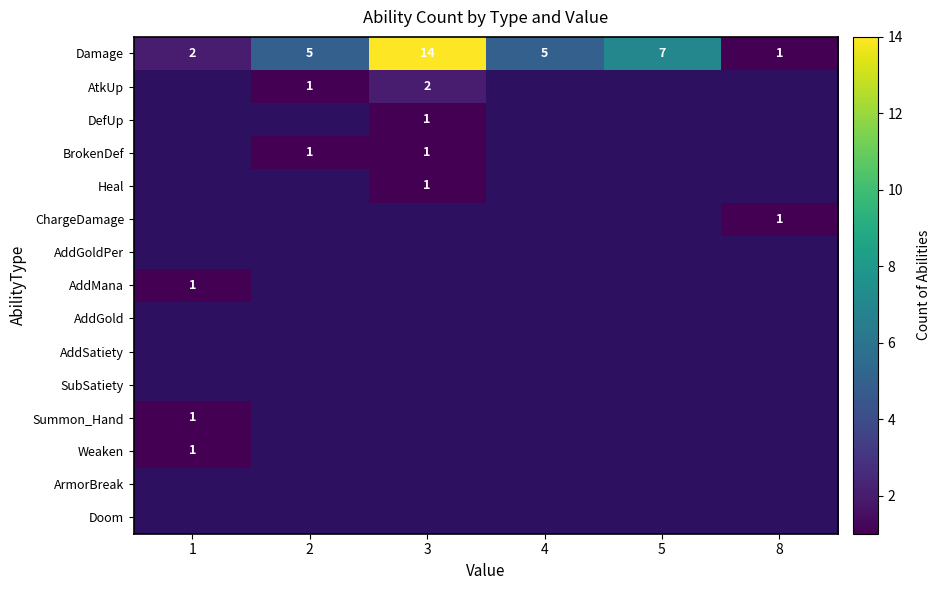

The Damage series shows 14 at 3. True or false?

True